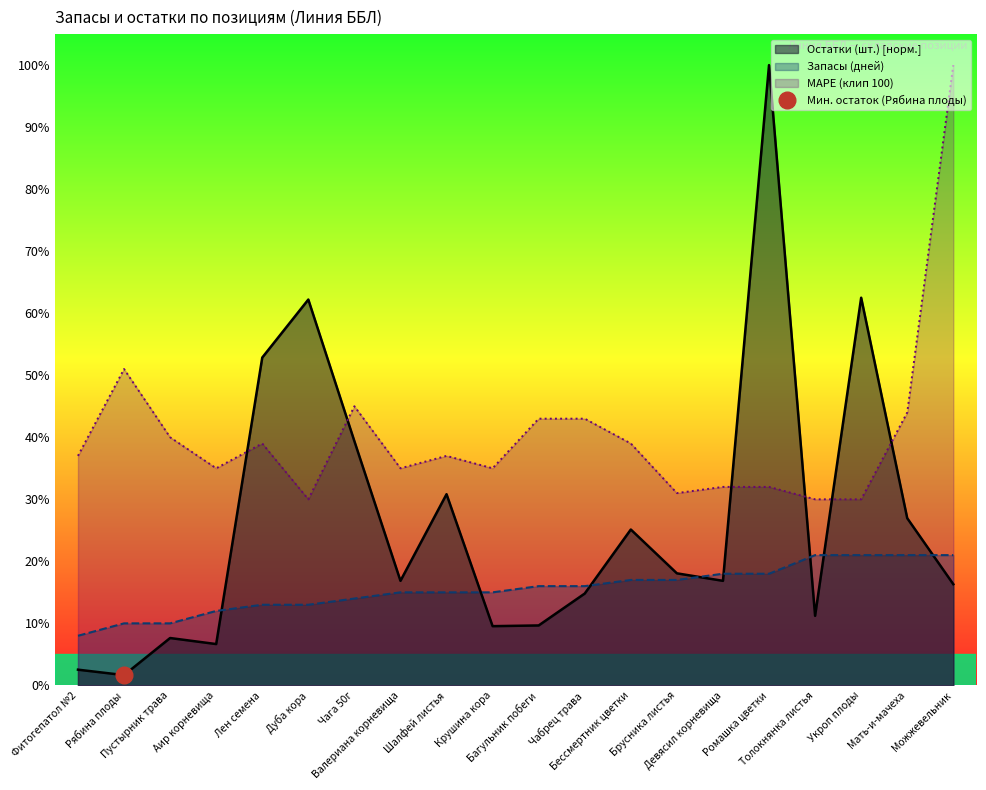

Which series has the widest spread of values?

Остатки (шт.)